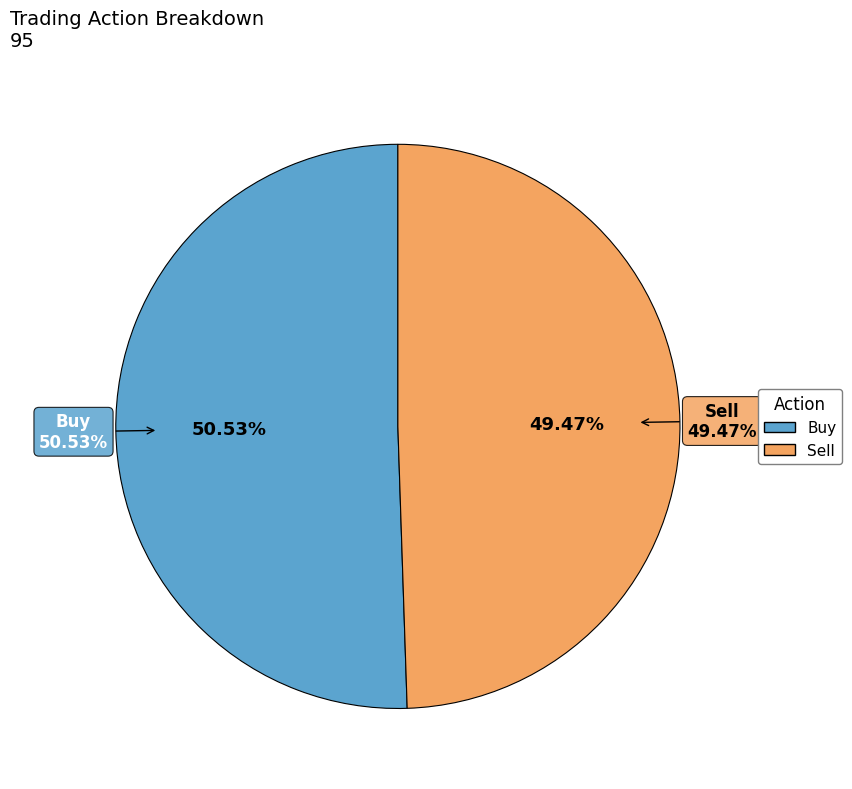

Do Sell and Buy together represent more than half of the pie?

Yes